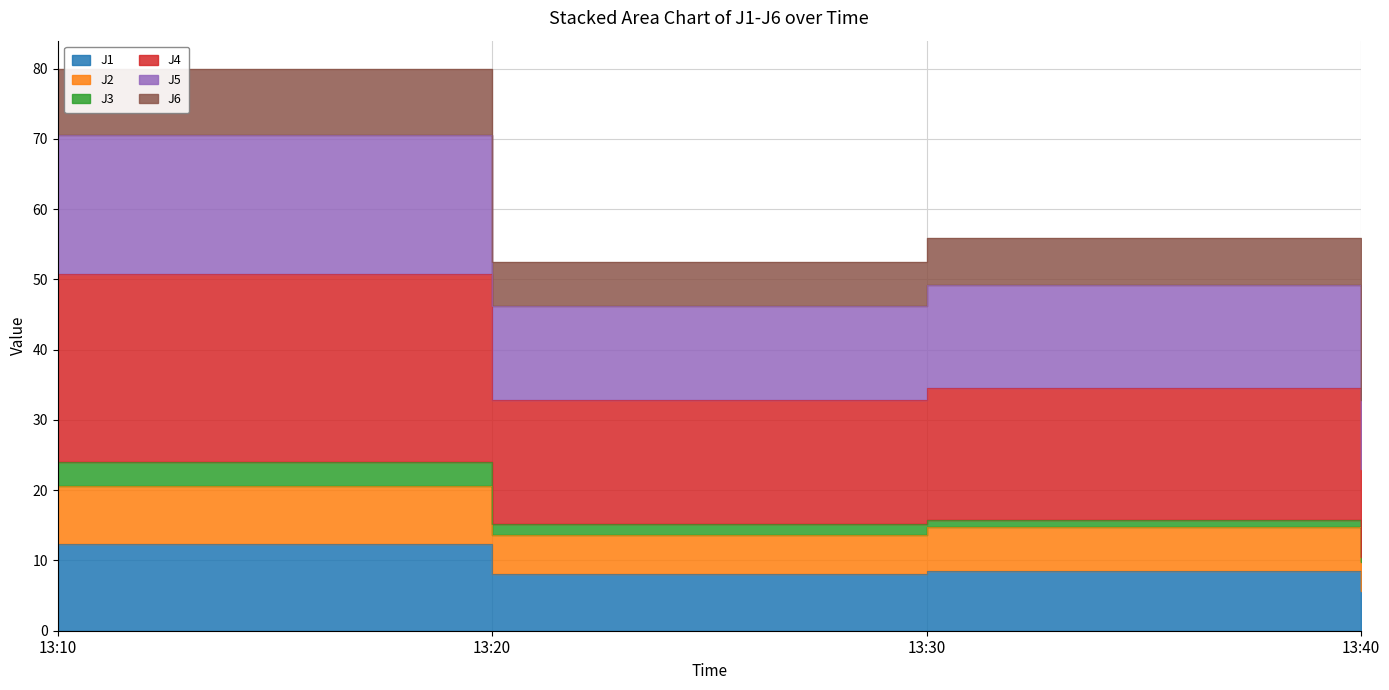

What is the difference between the second highest and second lowest values in the J5 series?

3.0